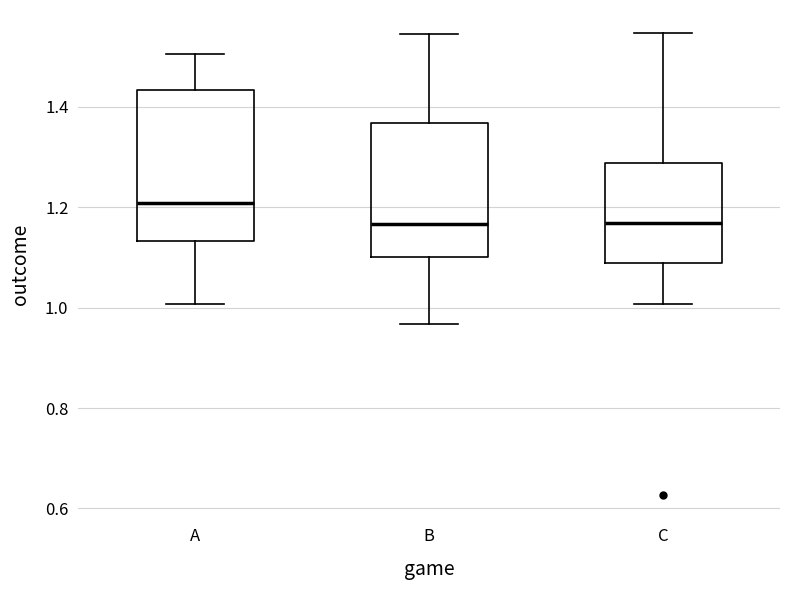

Which box has the highest median line?

A